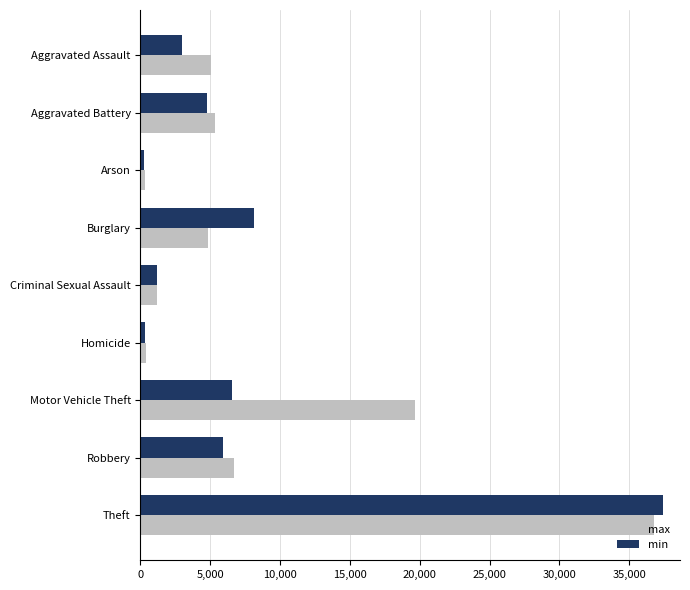

What are all the series names shown in the legend?

max, min